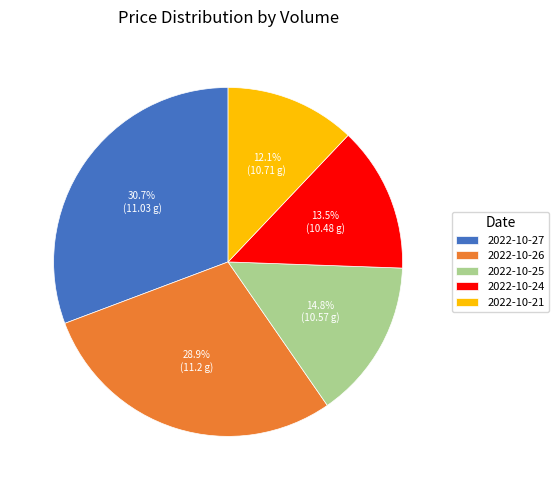

The 2022-10-27 slice represents 31% of the pie. True or false?

True